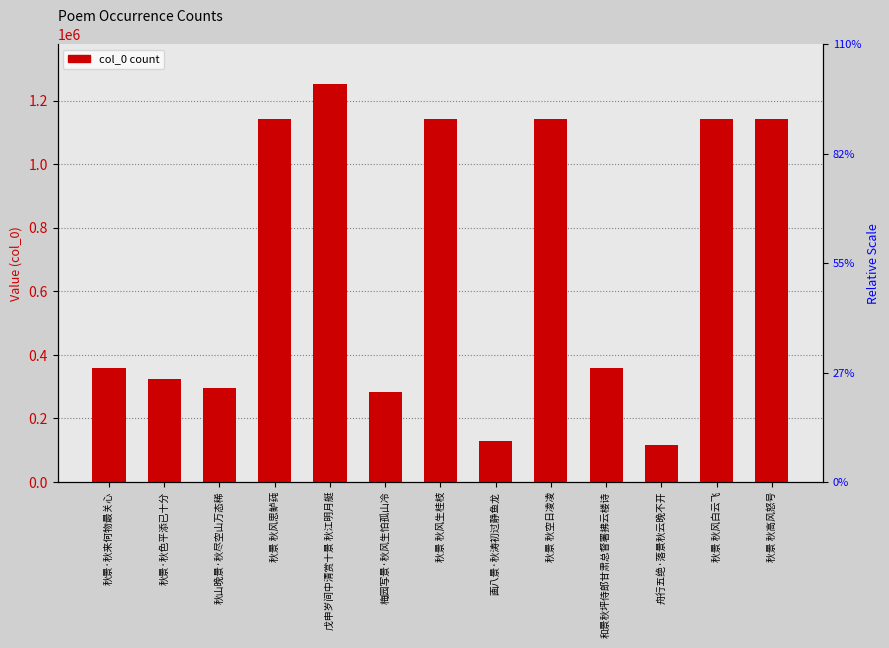

At which label is the value closest to 683862?

和景秋坪侍郎甘肃总督署拂云楼诗